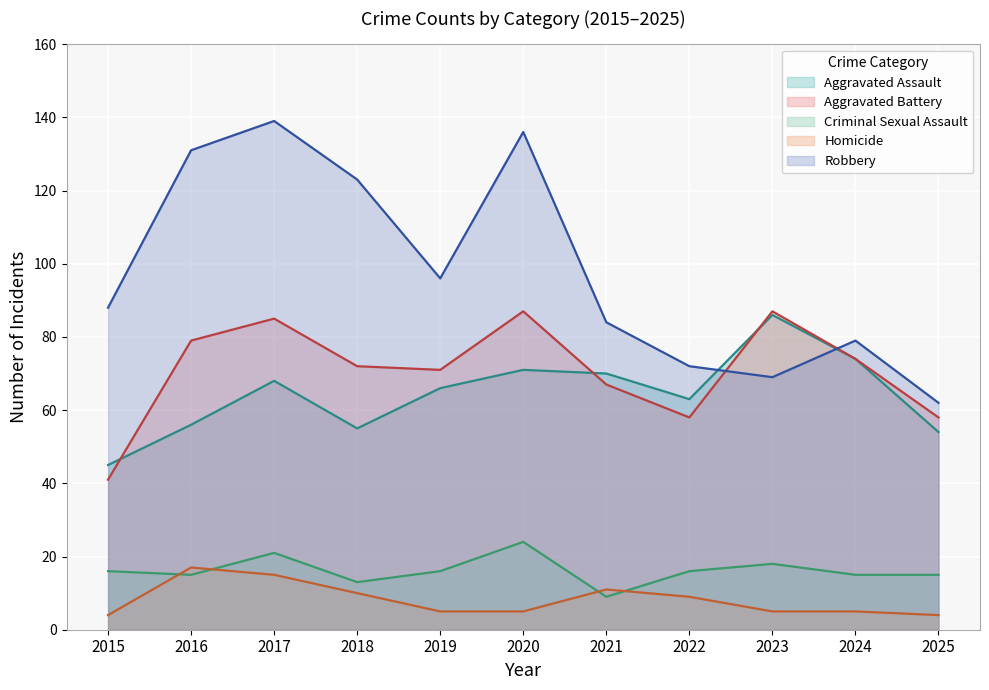

Reading left to right, extract all data points from this chart.

Aggravated Assault: 2015=45	2016=56	2017=68	2018=55	2019=66	2020=71	2021=70	2022=63	2023=86	2024=74	2025=54
Aggravated Battery: 2015=41	2016=79	2017=85	2018=72	2019=71	2020=87	2021=67	2022=58	2023=87	2024=74	2025=58
Criminal Sexual Assault: 2015=16	2016=15	2017=21	2018=13	2019=16	2020=24	2021=9	2022=16	2023=18	2024=15	2025=15
Homicide: 2015=4	2016=17	2017=15	2018=10	2019=5	2020=5	2021=11	2022=9	2023=5	2024=5	2025=4
Robbery: 2015=88	2016=131	2017=139	2018=123	2019=96	2020=136	2021=84	2022=72	2023=69	2024=79	2025=62